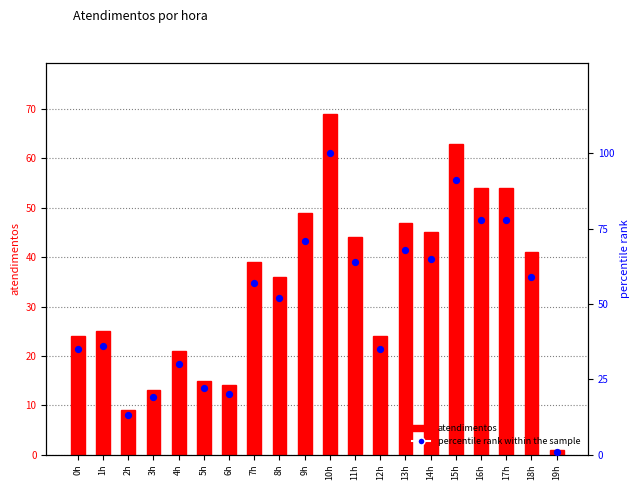

Which series has the largest Y range (max minus min)?

percentile rank within sample